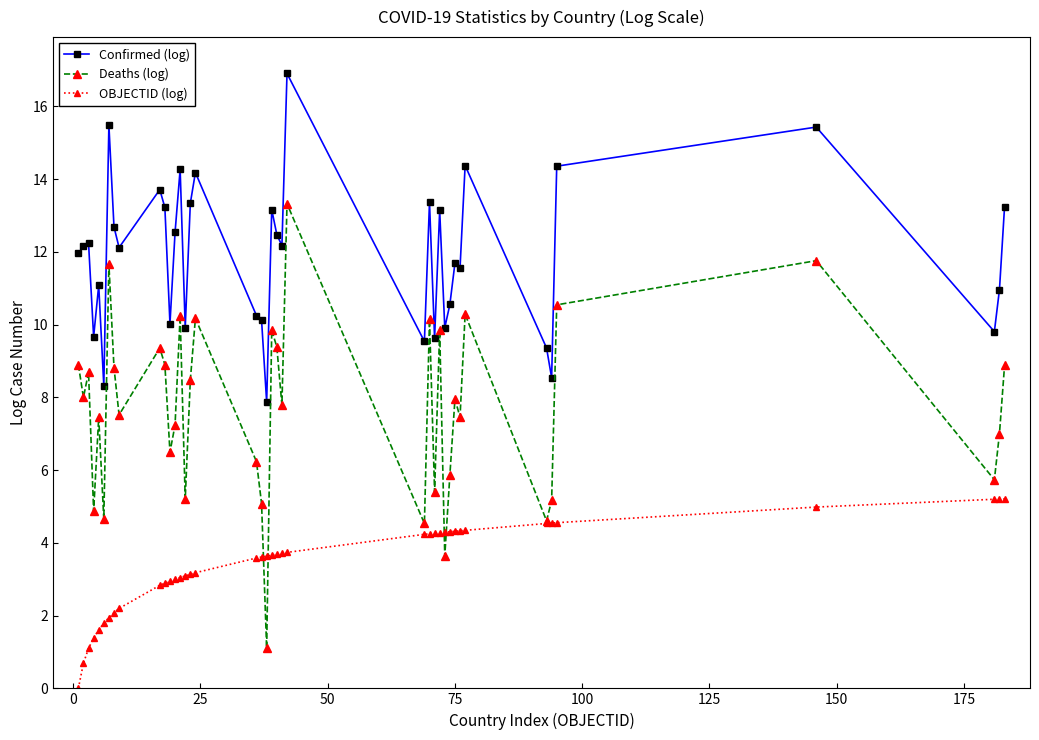

What are all the series names shown in the legend?

Confirmed (log), Deaths (log), OBJECTID (log)